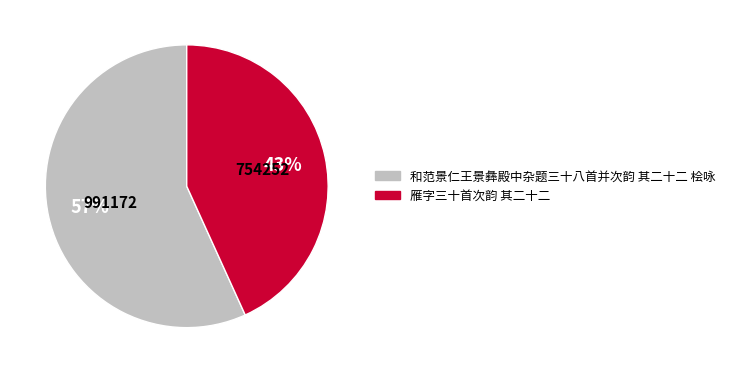

What is the smallest slice in the pie chart?

雁字三十首次韵 其二十二